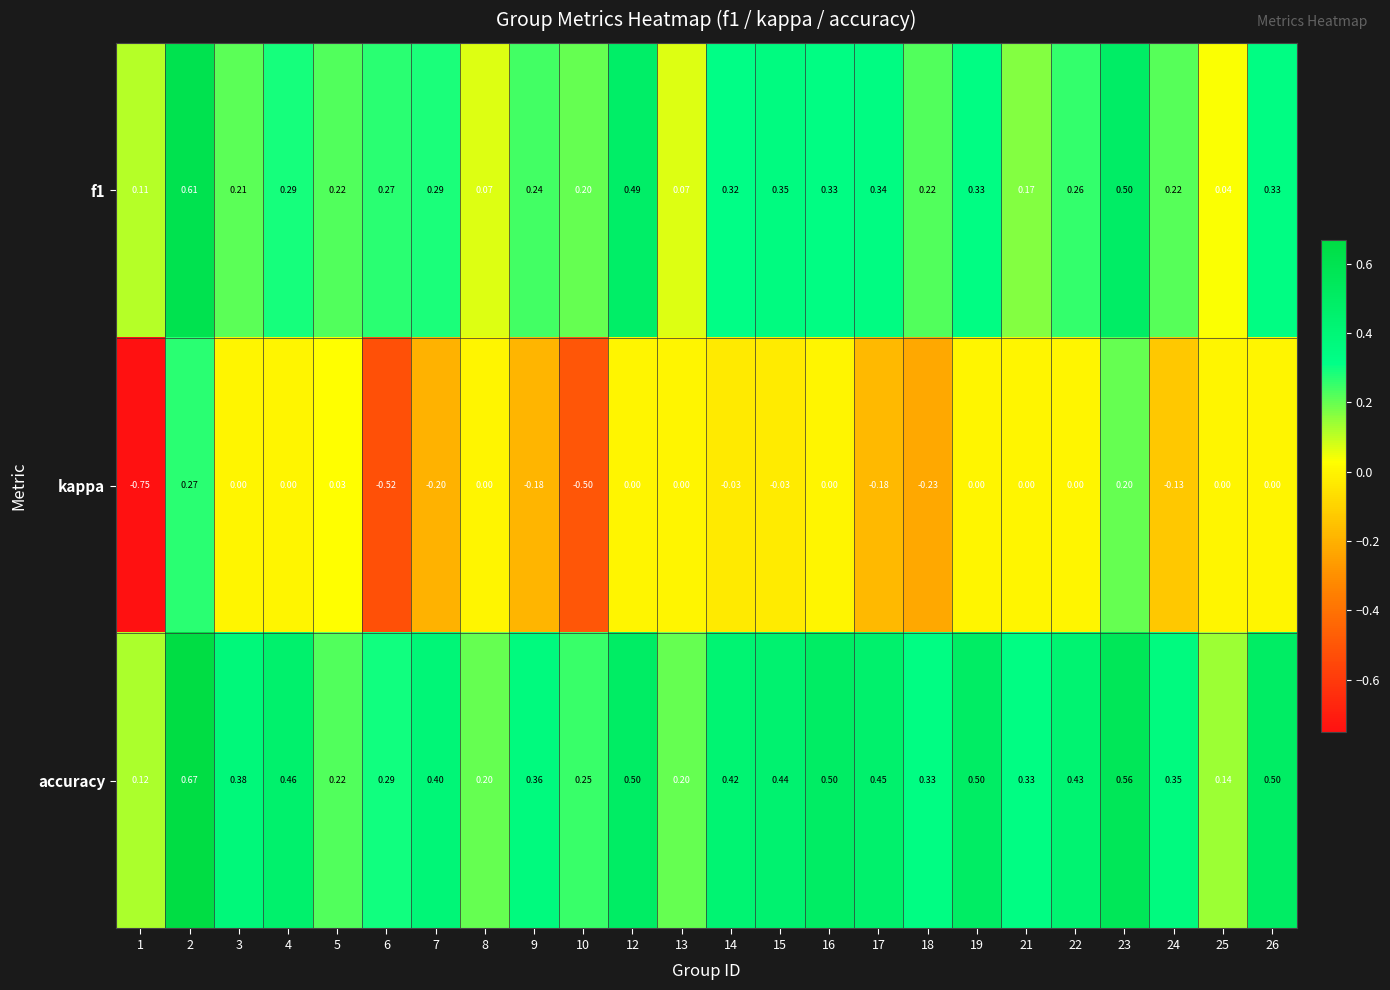

Rank the series at 7 from highest to lowest value.

accuracy, f1, kappa